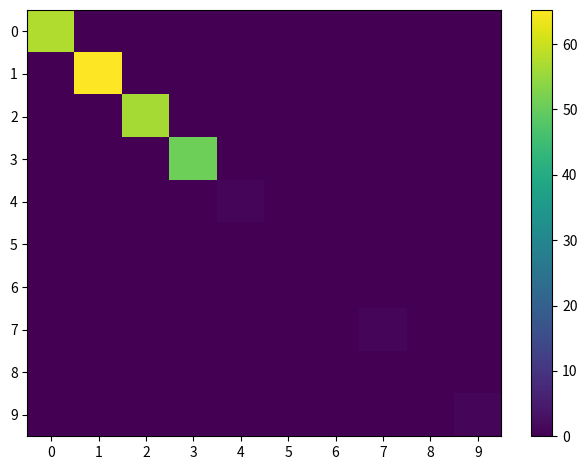

Reading left to right, what are all the values shown in this chart?

0: 0=57.5	1=0.0	2=0.0	3=0.0	4=0.0	5=0.0	6=0.0	7=0.0	8=0.0	9=0.0
1: 0=0.0	1=65.2	2=0.0	3=0.0	4=0.0	5=0.0	6=0.0	7=0.0	8=0.0	9=0.0
2: 0=0.0	1=0.0	2=56.4	3=0.0	4=0.0	5=0.0	6=0.0	7=0.0	8=0.0	9=0.0
3: 0=0.0	1=0.0	2=0.0	3=50.9	4=0.0	5=0.0	6=0.0	7=0.0	8=0.0	9=0.0
4: 0=0.0	1=0.0	2=0.0	3=0.0	4=1.0	5=0.0	6=0.0	7=0.0	8=0.0	9=0.0
5: 0=0.0	1=0.0	2=0.0	3=0.0	4=0.0	5=0.0	6=0.0	7=0.0	8=0.0	9=0.0
6: 0=0.0	1=0.0	2=0.0	3=0.0	4=0.0	5=0.0	6=0.0	7=0.0	8=0.0	9=0.0
7: 0=0.0	1=0.0	2=0.0	3=0.0	4=0.0	5=0.0	6=0.0	7=1.0	8=0.0	9=0.0
8: 0=0.0	1=0.0	2=0.0	3=0.0	4=0.0	5=0.0	6=0.0	7=0.0	8=0.0	9=0.0
9: 0=0.0	1=0.0	2=0.0	3=0.0	4=0.0	5=0.0	6=0.0	7=0.0	8=0.0	9=1.0